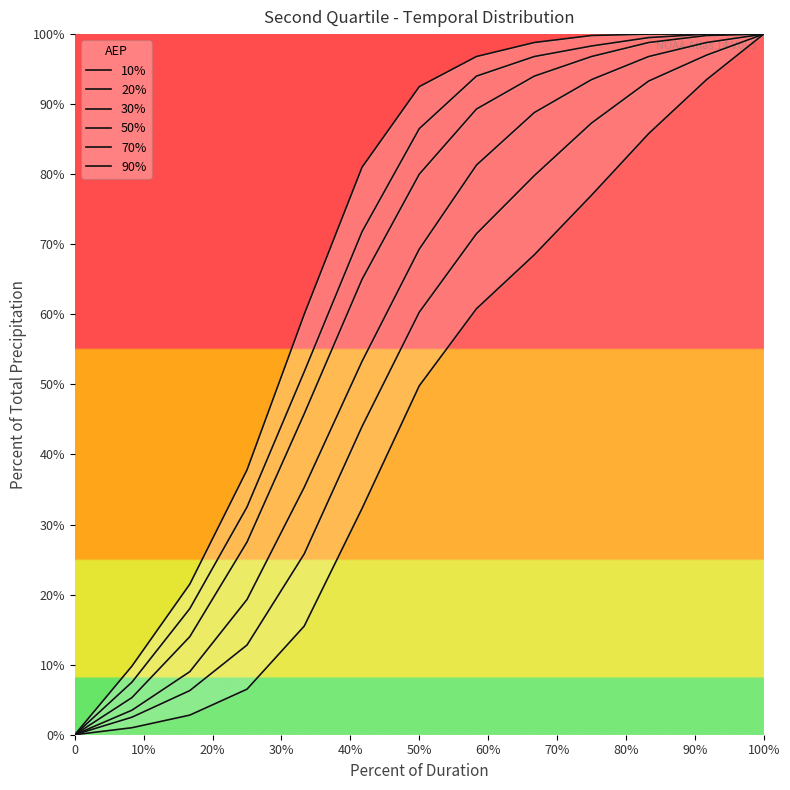

How many data points in 10% are less than 92?

6